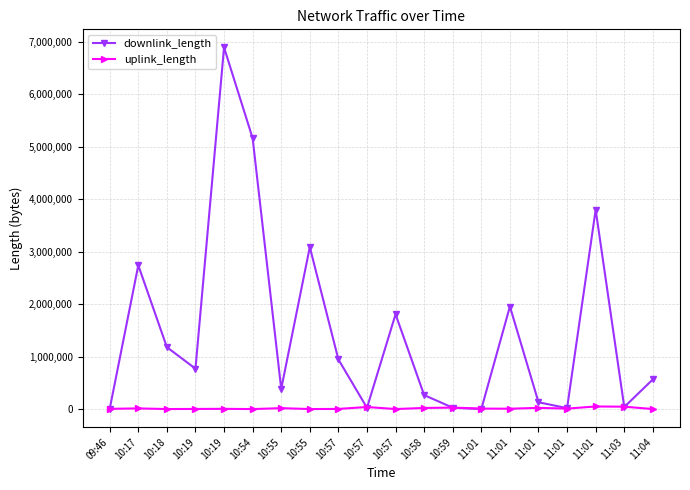

After their last crossing, which series has the higher values: uplink_length or downlink_length?

downlink_length